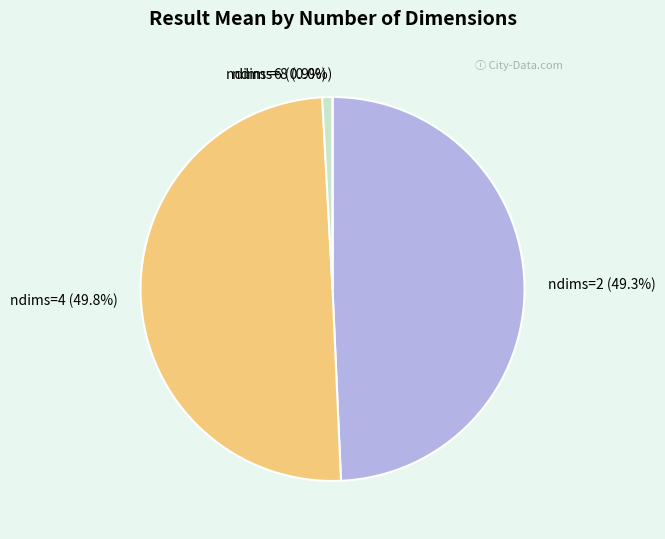

Is there any slice that represents more than half of the pie?

No